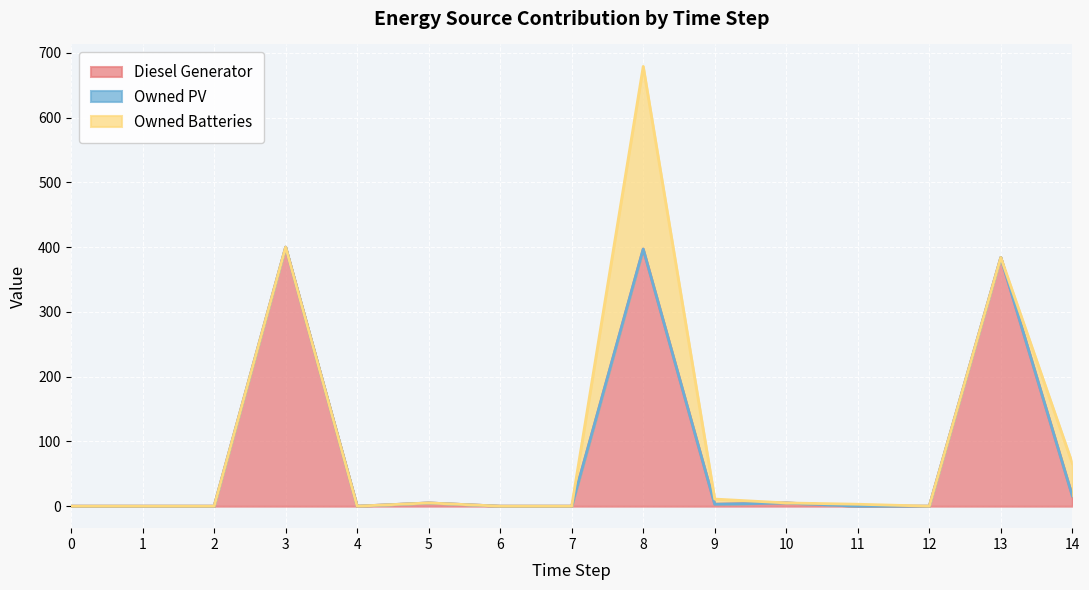

Which label corresponds to the largest value in the chart?

3